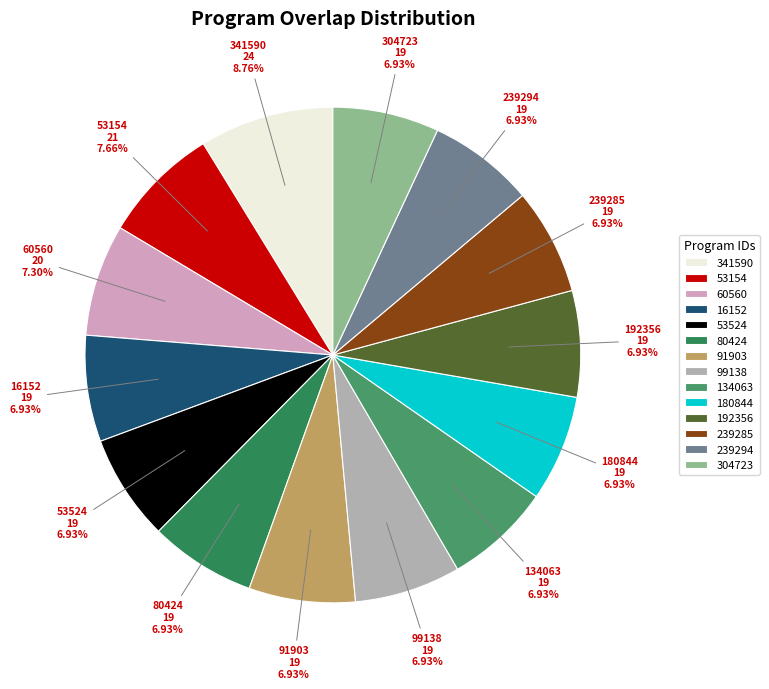

To the nearest percent, what is the combined percentage of 180844 and 239285?

14%